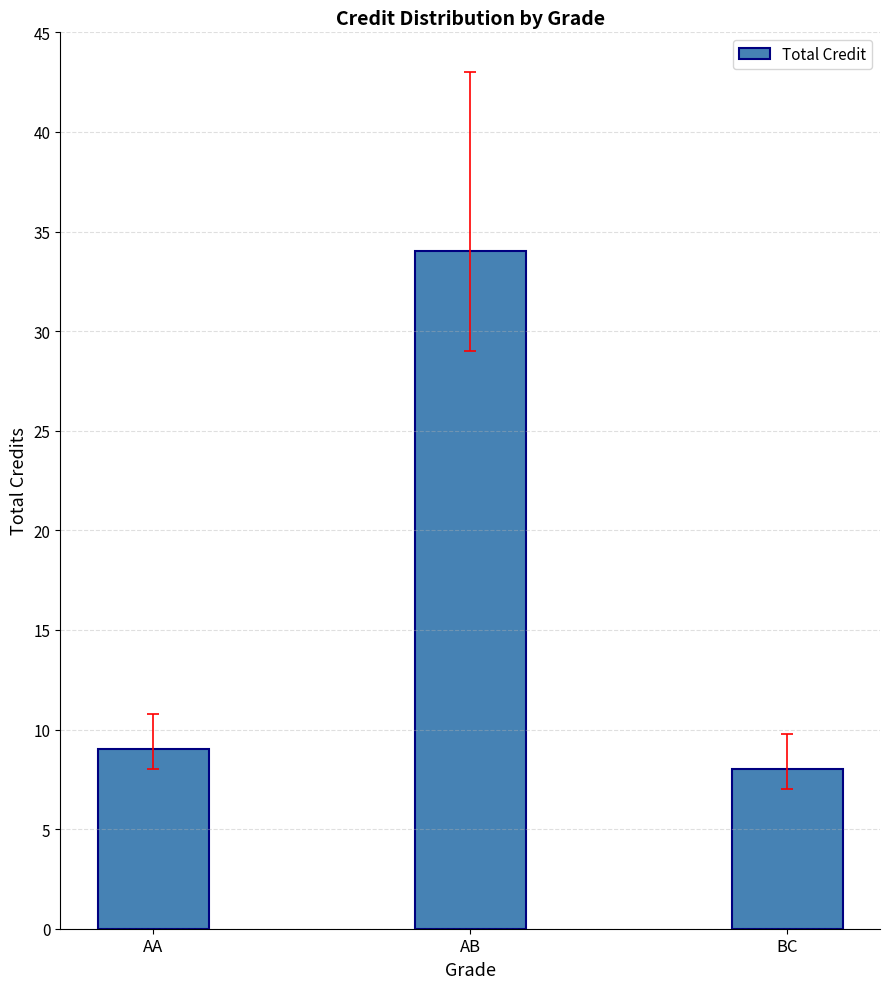

What is the sum of all values?

51